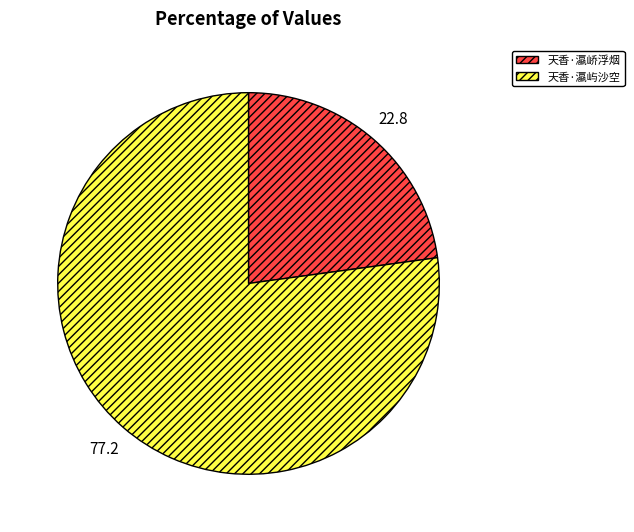

Approximately how many times larger is the value at 天香·瀛屿沙空 compared to 天香·瀛峤浮烟?

3.4